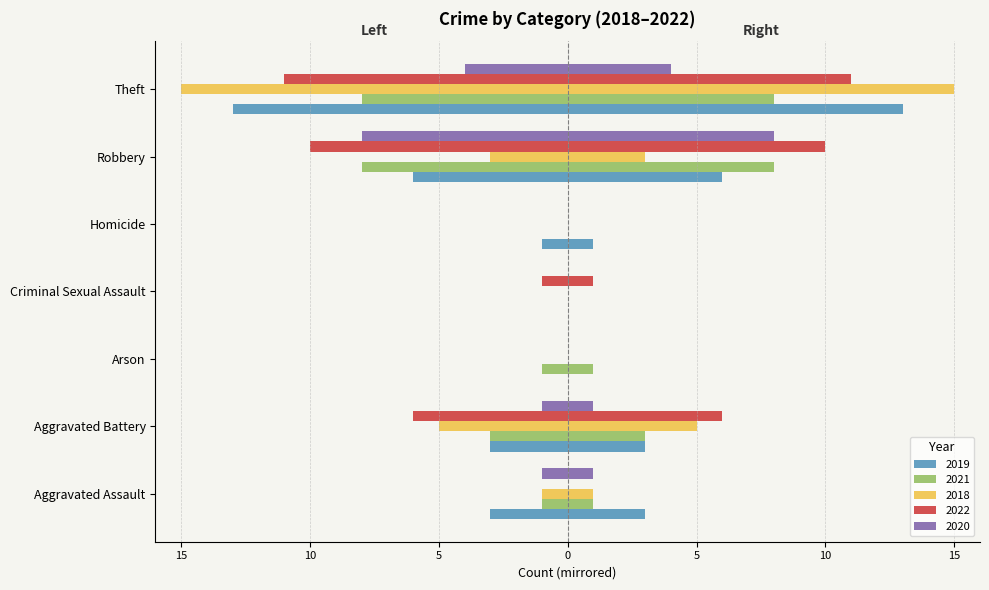

Reading left to right, transcribe all the data shown in this chart.

2019: -3	-3	0	0	-1	-6	-13
2021: -1	-3	-1	0	0	-8	-8
2018: -1	-5	0	0	0	-3	-15
2022: 0	-6	0	-1	0	-10	-11
2020: -1	-1	0	0	0	-8	-4